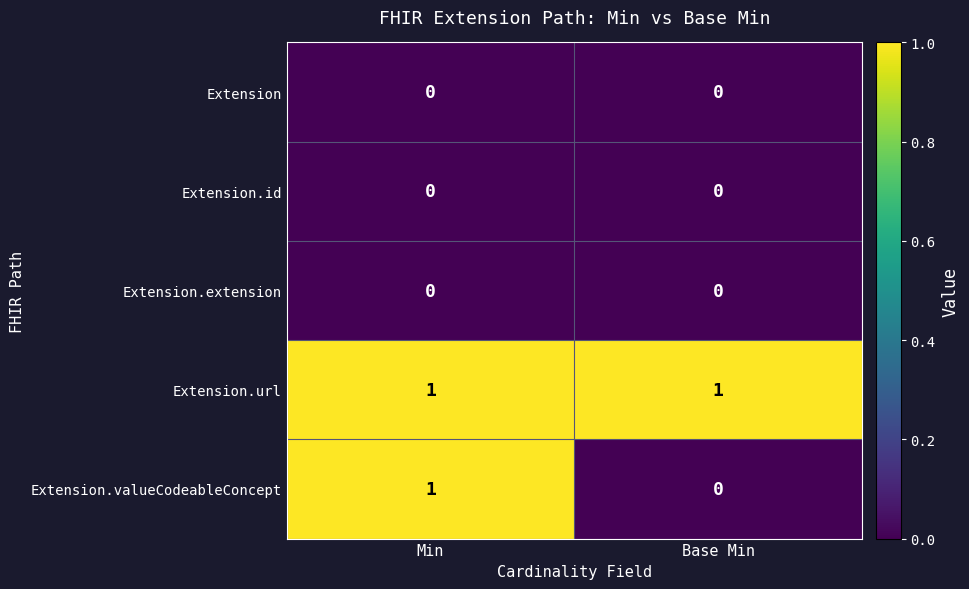

True or false: Extension.extension has a value of 0 at Base Min.

True